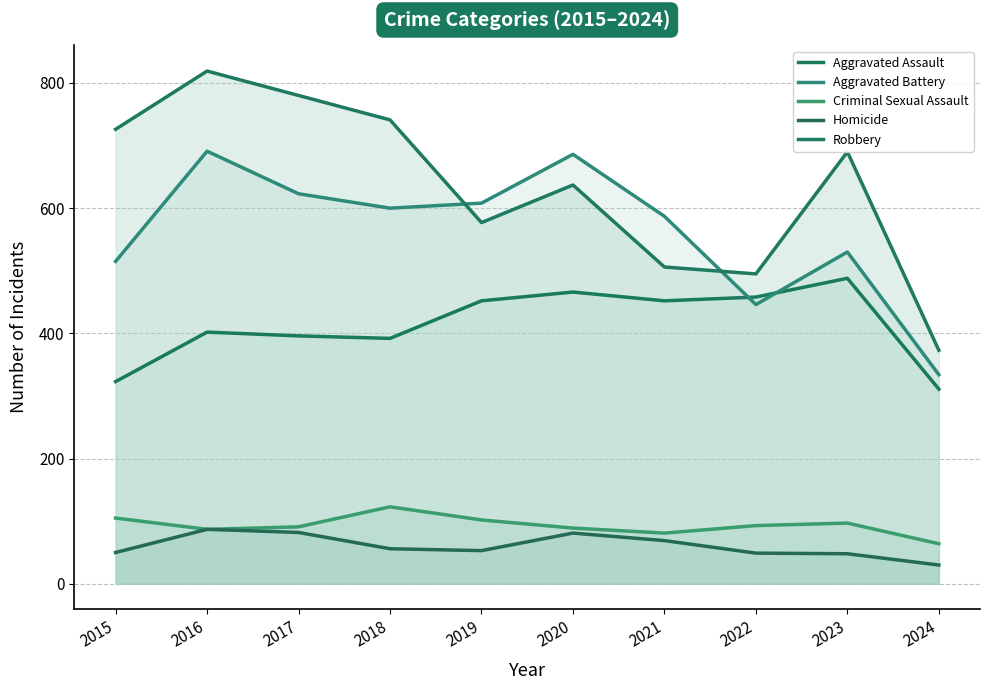

Which category has the lowest value in the Robbery series?

2024